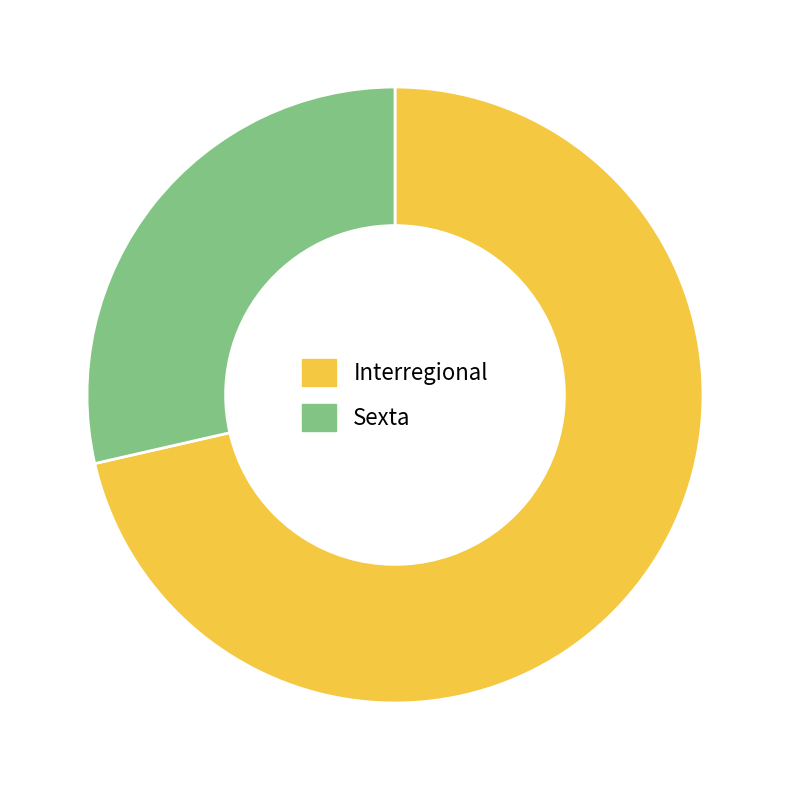

How many segments does this pie chart have?

2